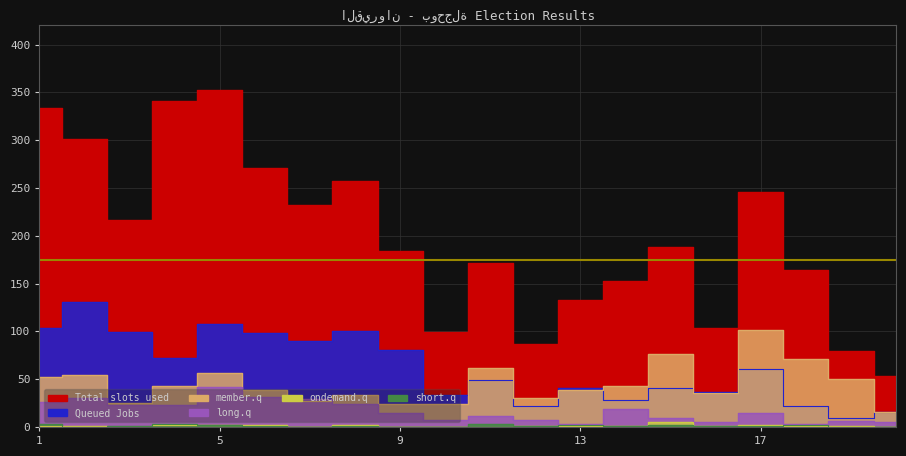

What is the sum of the Queued Jobs (col_37) values at 5 and 2?

239